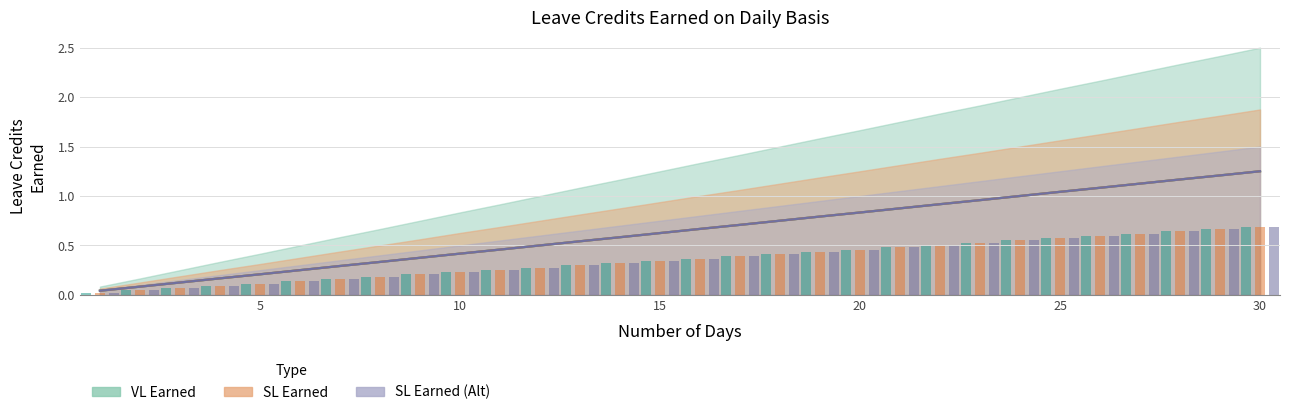

What is the average value of the SL Earned (Alt) series?

0.6